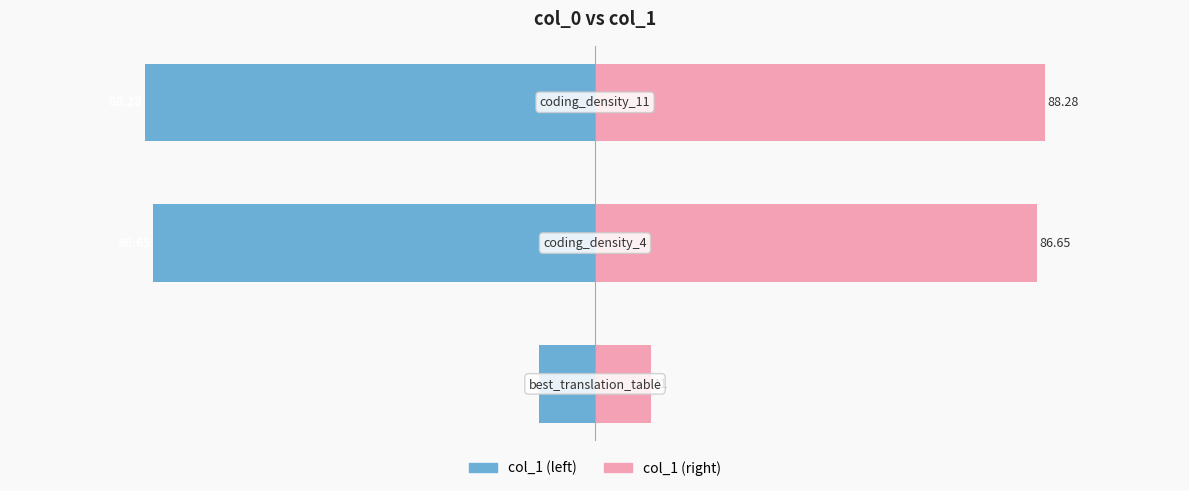

Does the chart contain stacked bars?

No